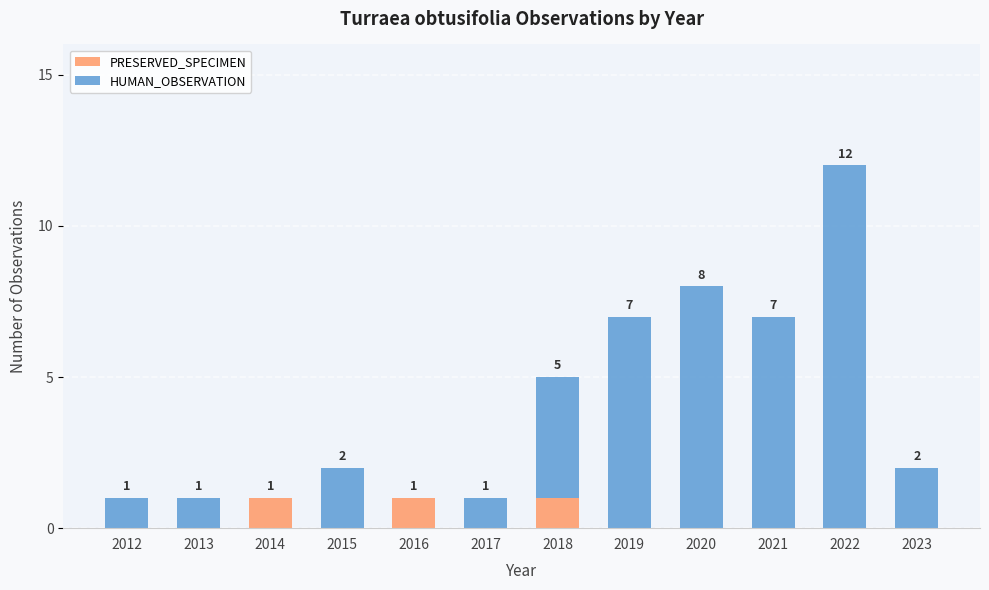

How many data points in PRESERVED_SPECIMEN are above 0?

3